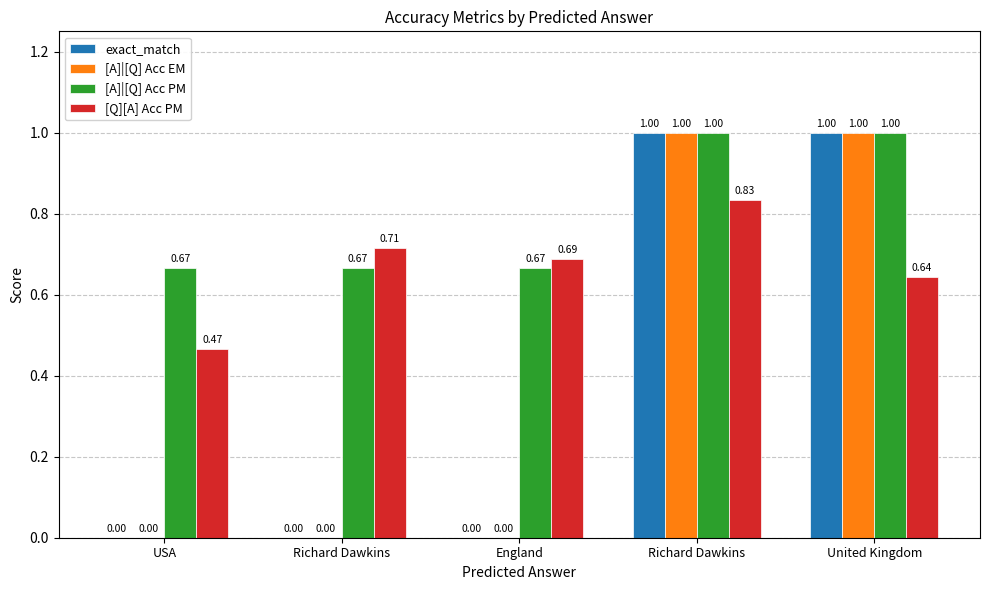

What are all the series names shown in the legend?

exact_match, [A]|[Q] Acc EM, [A]|[Q] Acc PM, [Q][A] Acc PM